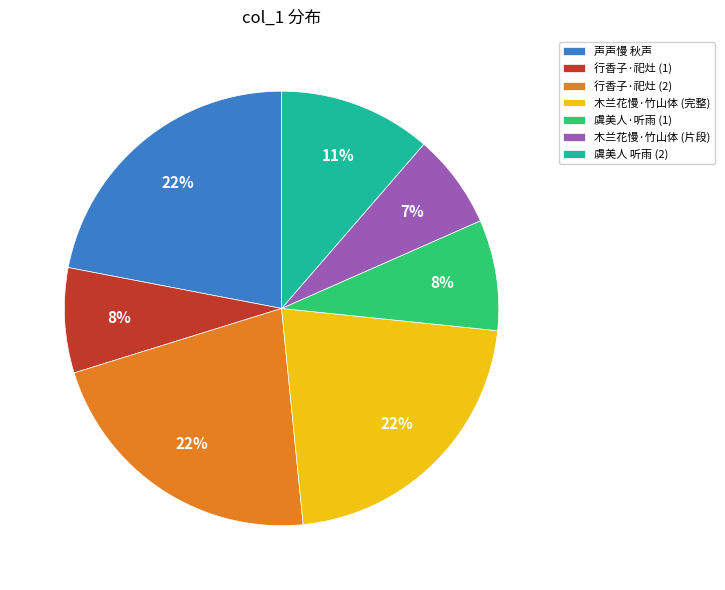

What is the ratio of the value at 虞美人·听雨 (1) to the value at 行香子·祀灶 (2)?

0.4